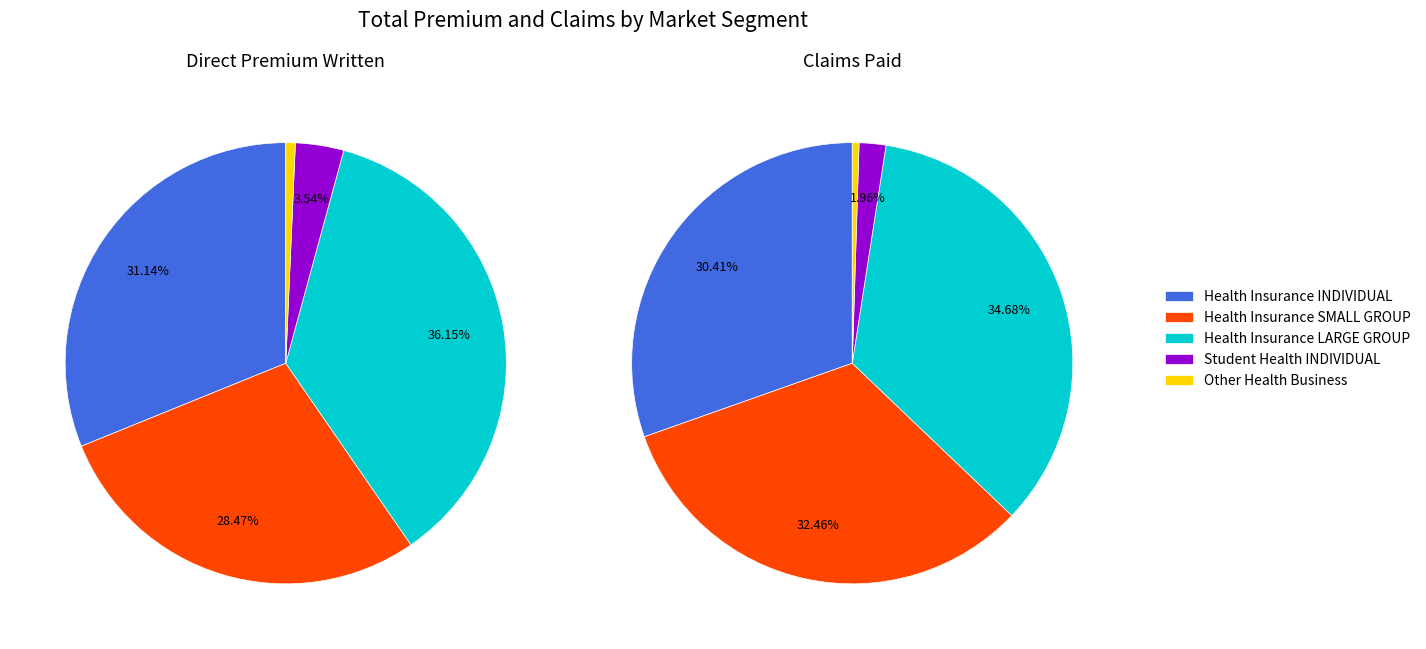

What is the total percentage of Health Insurance SMALL GROUP and Health Insurance LARGE GROUP?

64.6%